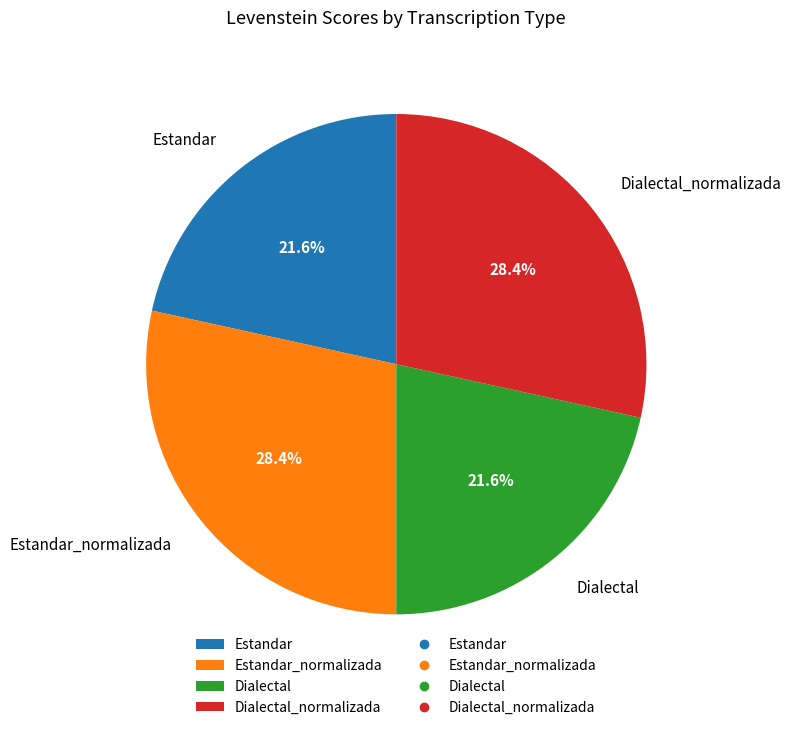

What percentage is the Dialectal_normalizada slice, to the nearest percent?

28%